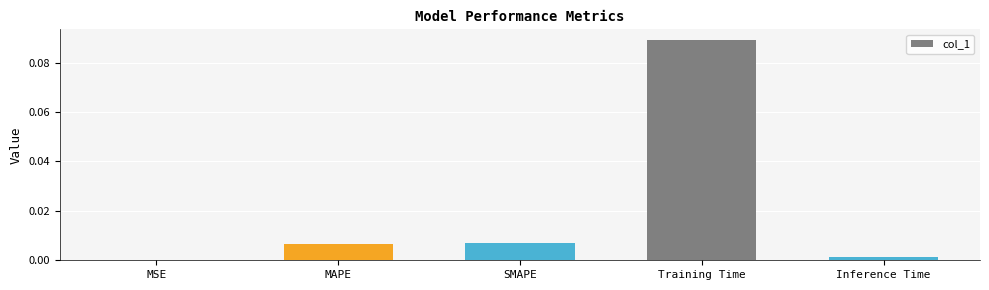

Between MSE and SMAPE, which is larger?

SMAPE